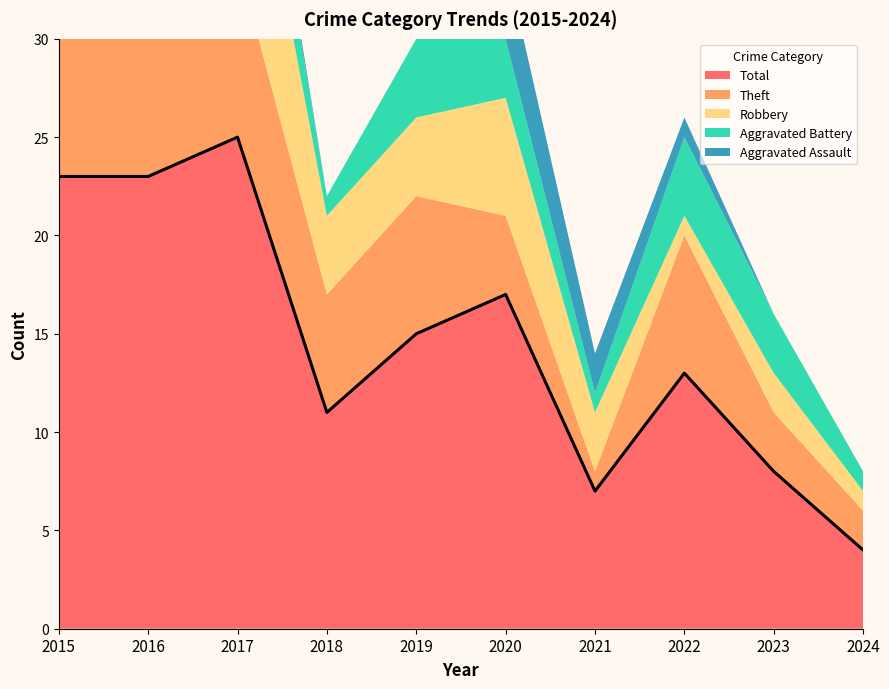

True or false: Total has a value of 15 at 2019.

True